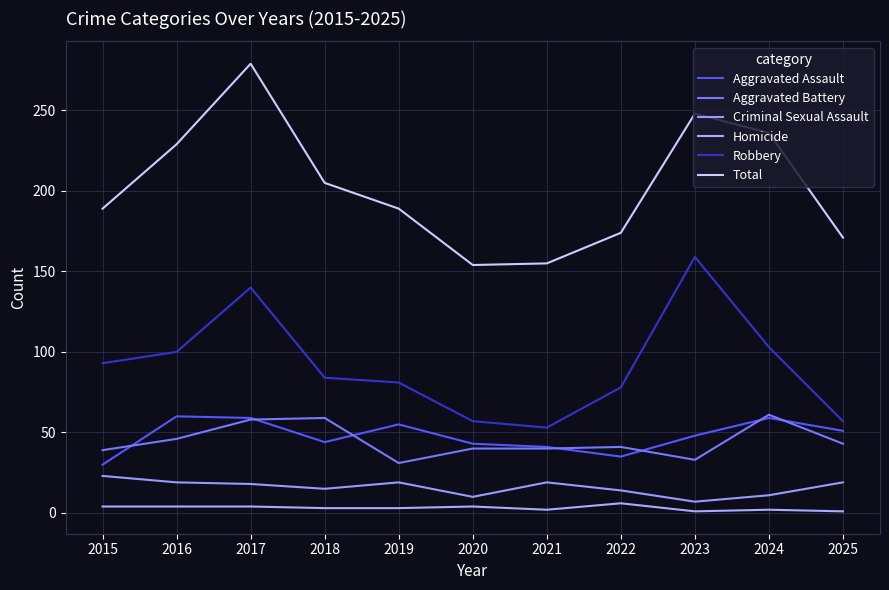

Where is Total nearest to the value 216?

2018